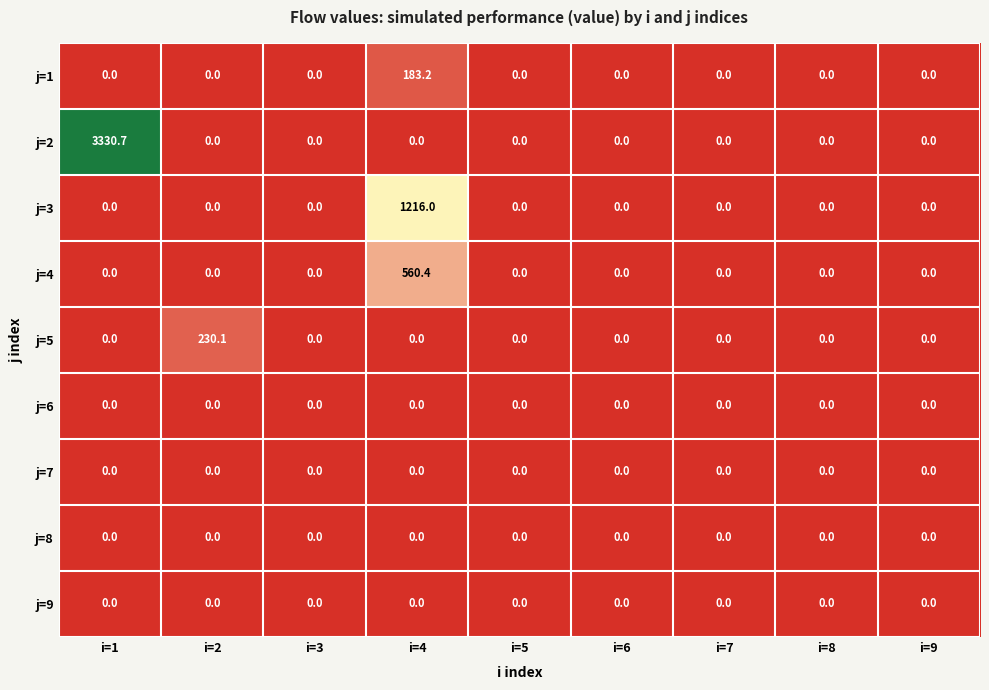

True or false: j=8 has a value of 0.0 at i=6.

True